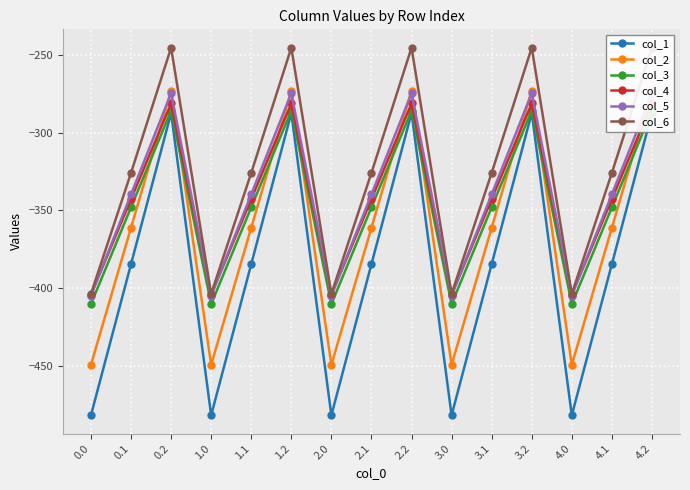

Which has a higher value, 4.0 or 1.2?

1.2